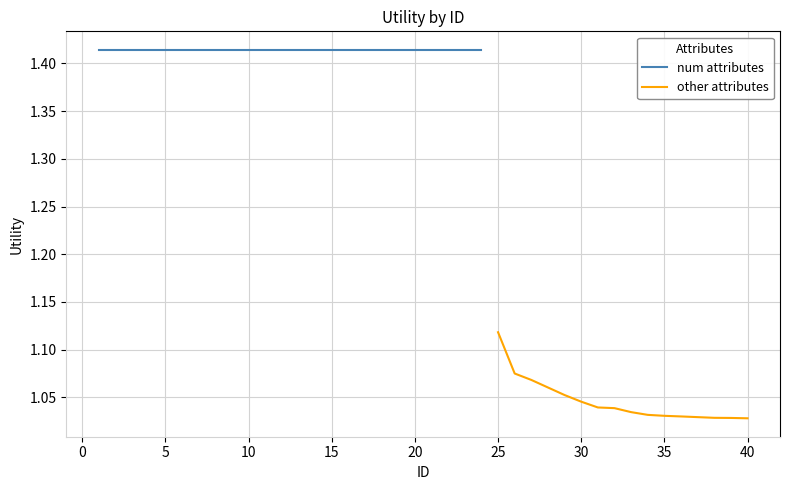

What is the ratio of the value at 40 to the value at 35?

1.0